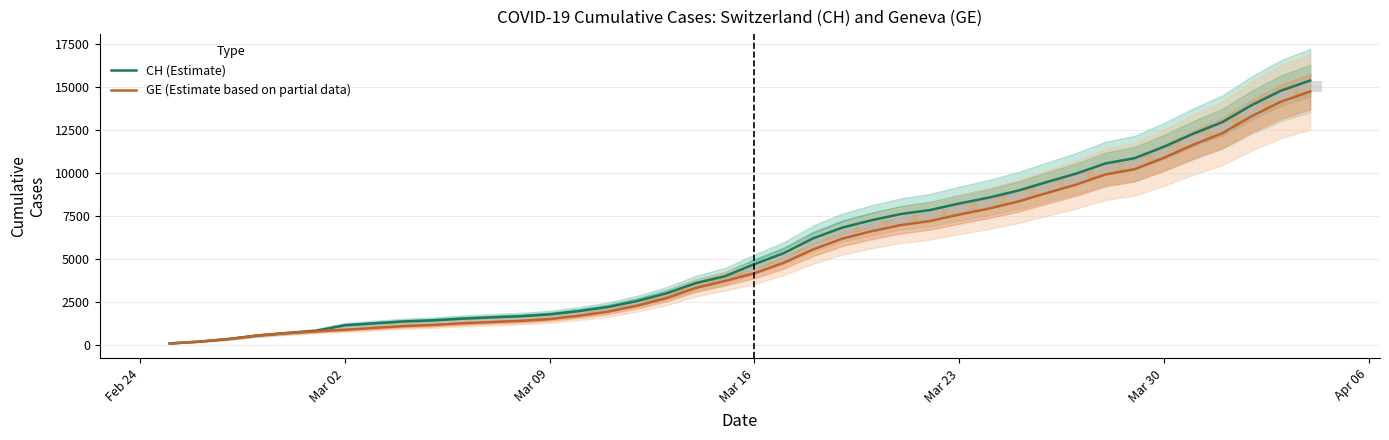

What is the maximum value for GE (Estimate based on partial data)?

14748